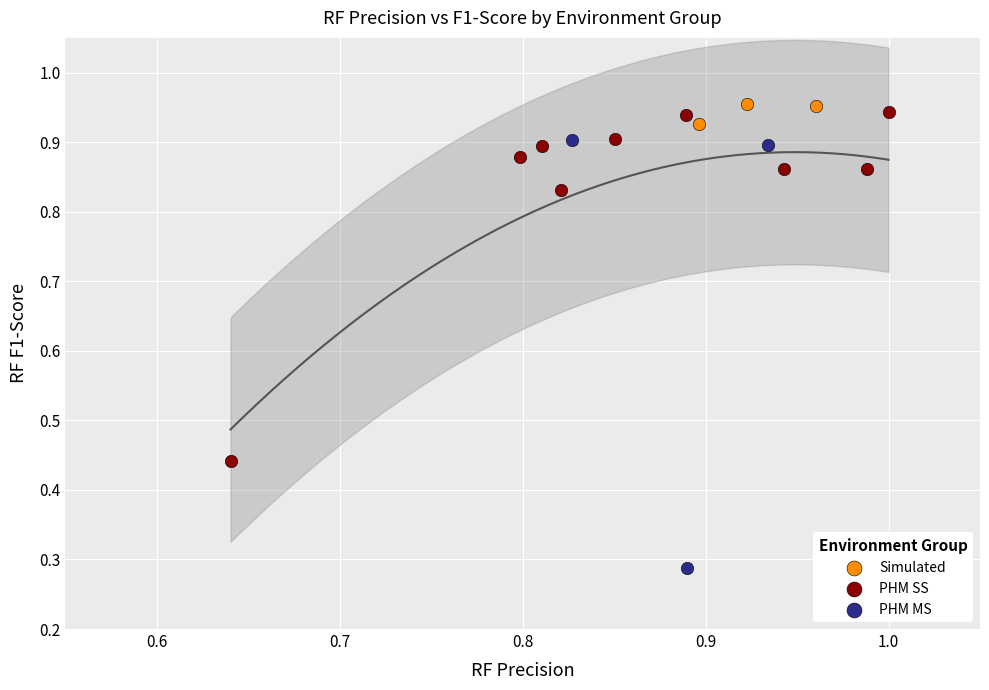

Which series has the largest Y range (max minus min)?

PHM MS